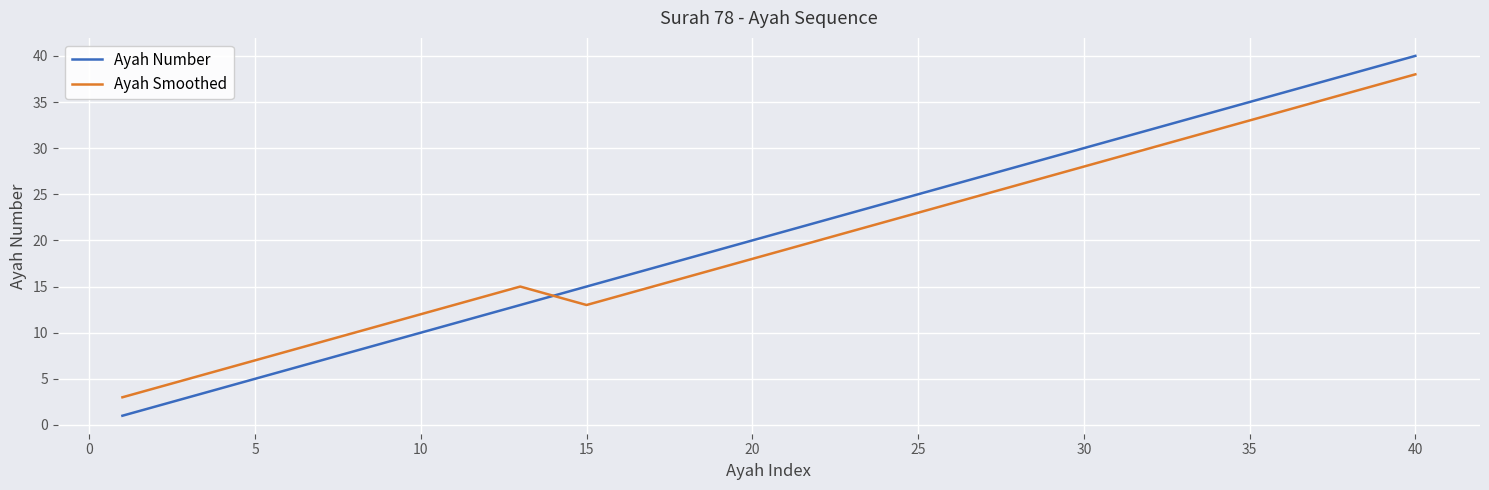

What is the maximum value shown in the chart?

40